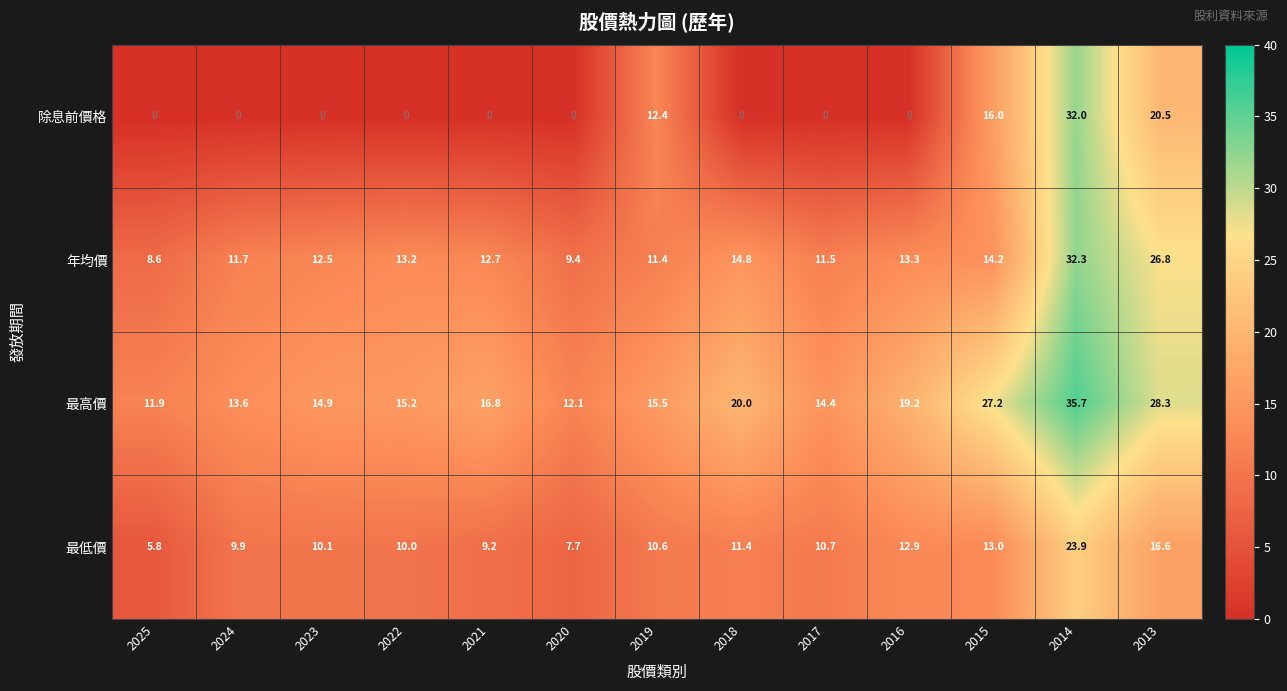

True or false: 最低價 has a value of 4.6 at 2015.

False